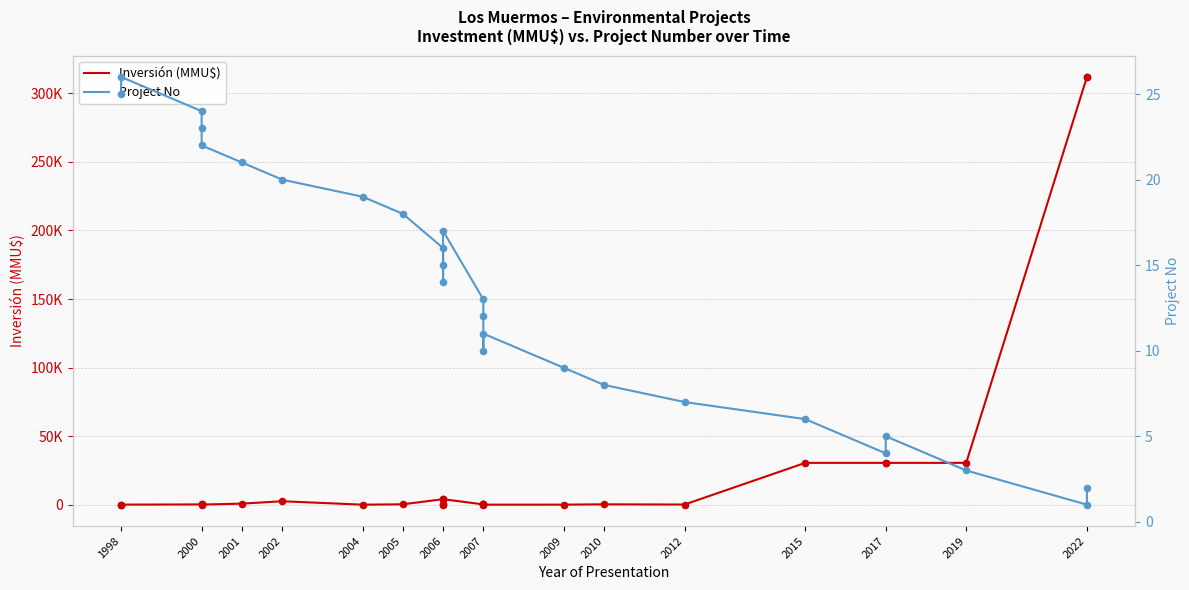

Which series reaches the minimum Y coordinate?

Inversión (MMU$)